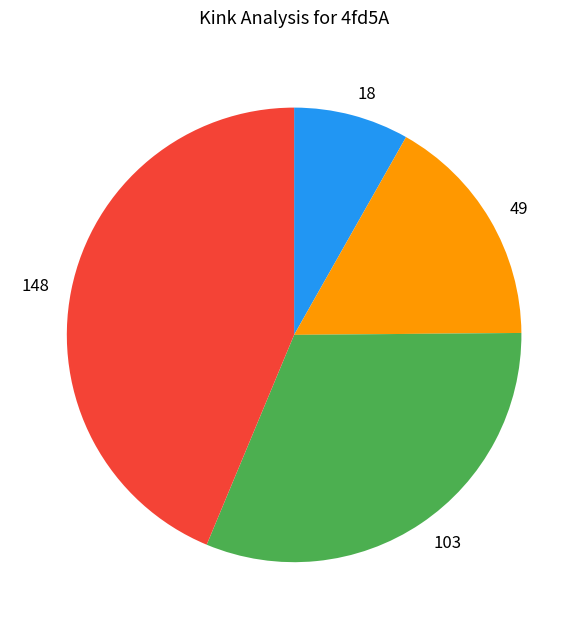

Rank the categories by value from lowest to highest.

18, 49, 103, 148